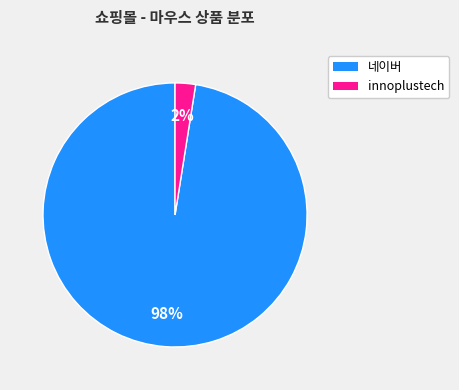

True or false: innoplustech accounts for 2% of the total.

True